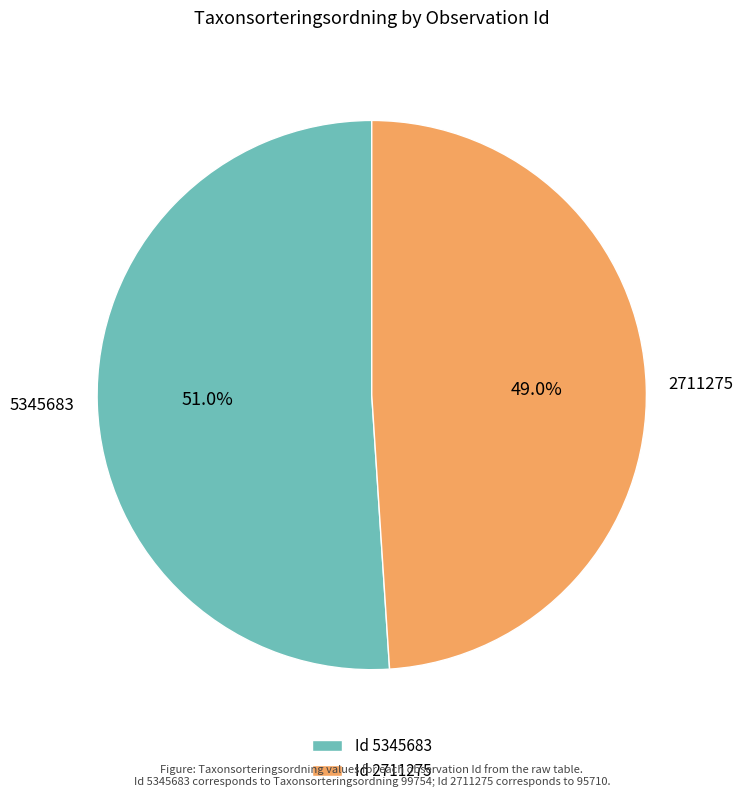

What percentage do Id 2711275 and Id 5345683 together represent?

100.0%